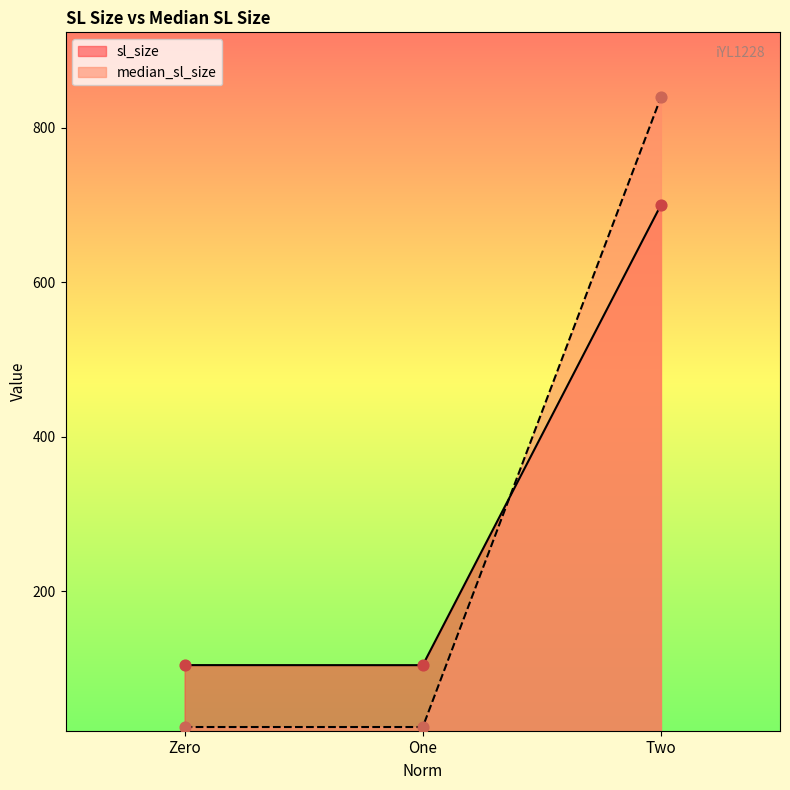

Is the value of sl_size at One greater than the value of median_sl_size at Two?

No